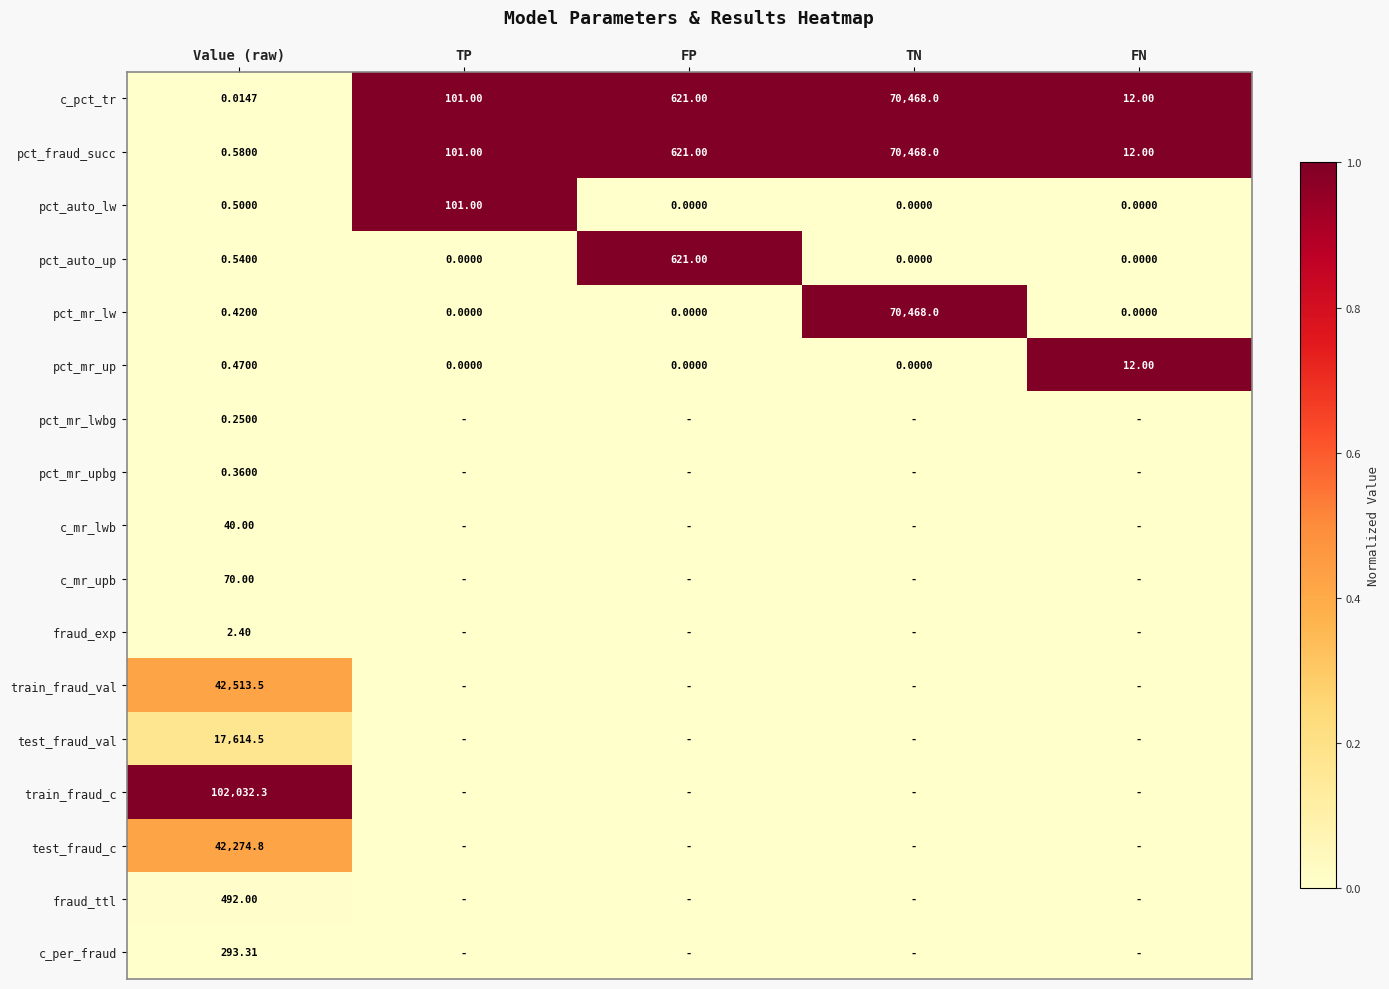

Is the value of c_pct_tr at FN greater than the value of pct_mr_lw at Value (raw)?

Yes